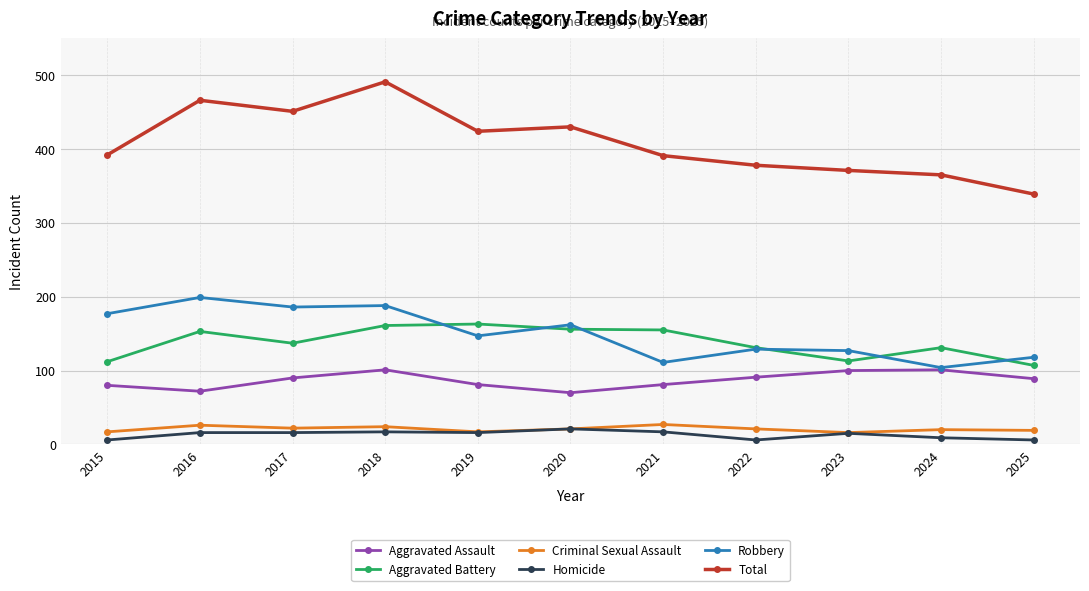

How many data points in Aggravated Assault are less than 89?

5